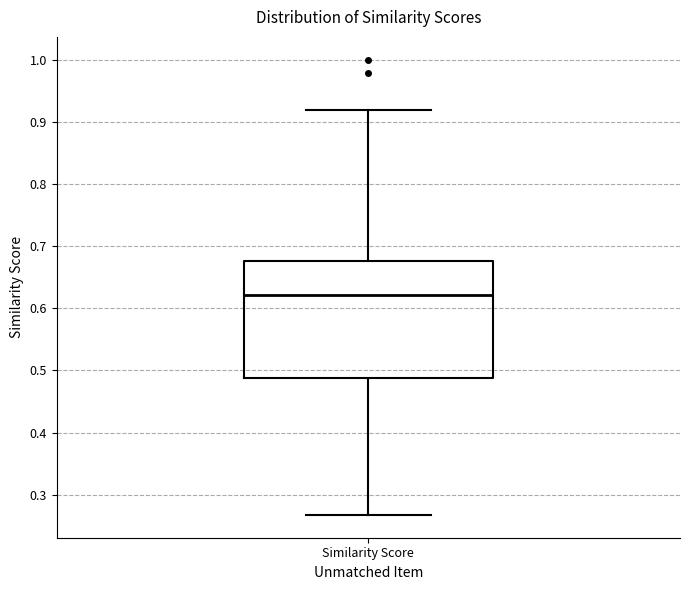

Read this box plot against the y-axis: the position of the median line, the range covered by the box, and the ends of both whiskers. The values are not printed on the chart, so give them approximately, as read against the axis.

median 0.62, box 0.49 to 0.68, whiskers 0.27 to 0.92